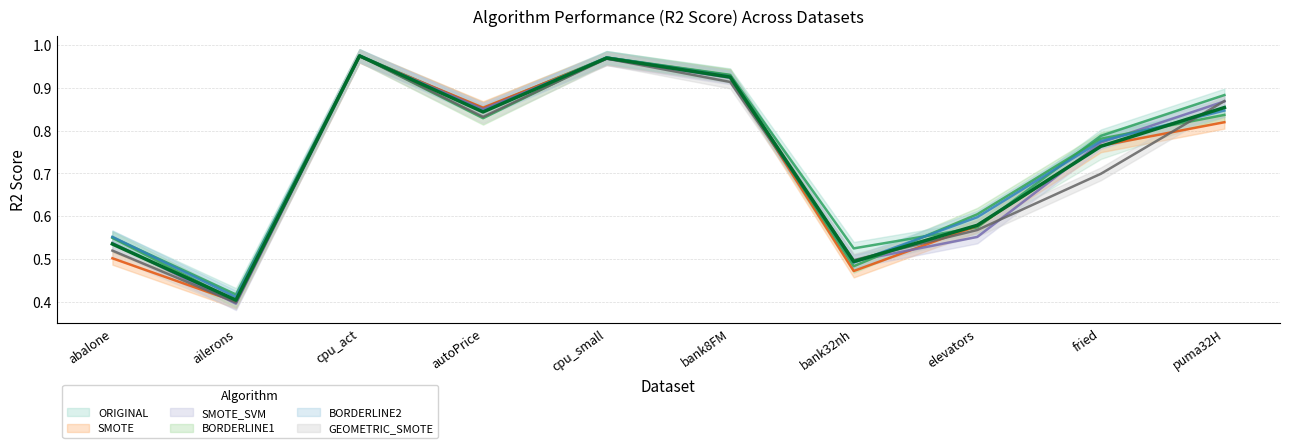

Which series has the largest range (max minus min)?

SMOTE_SVM